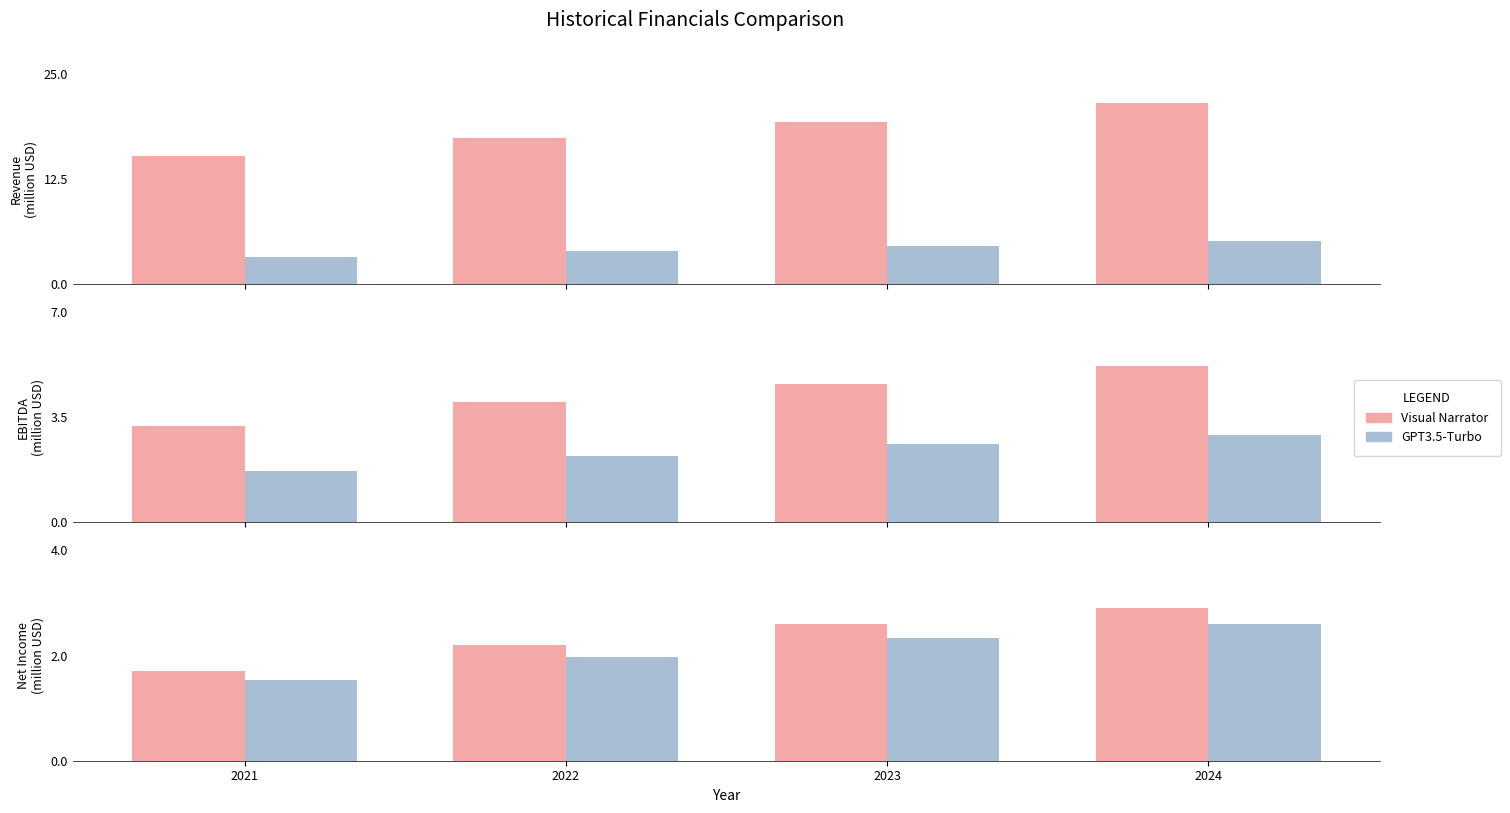

What is the lowest value of the Visual Narrator series?

1.7